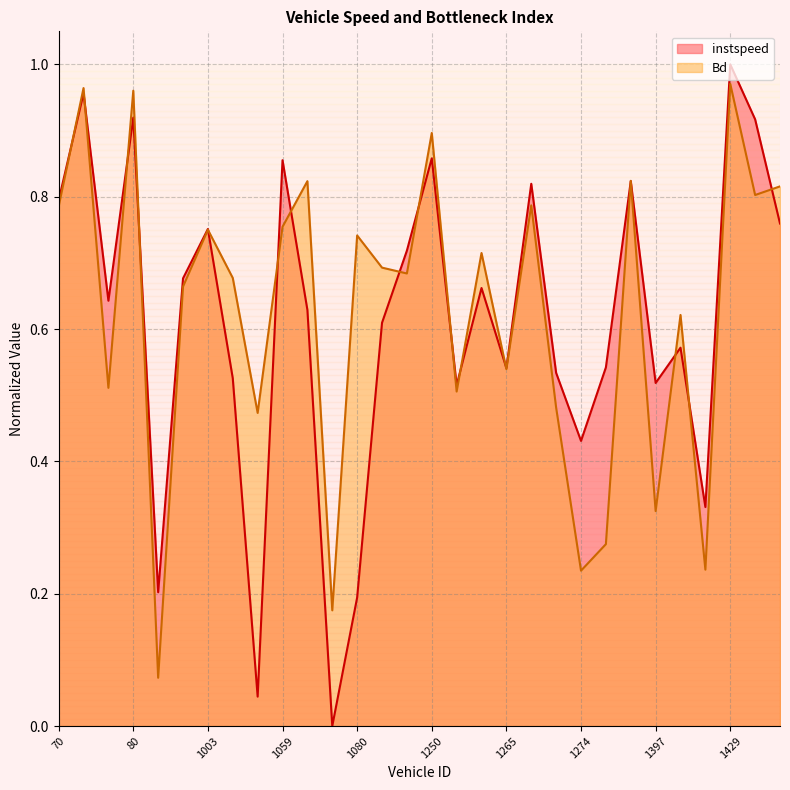

Does the chart have visible grid lines?

Yes